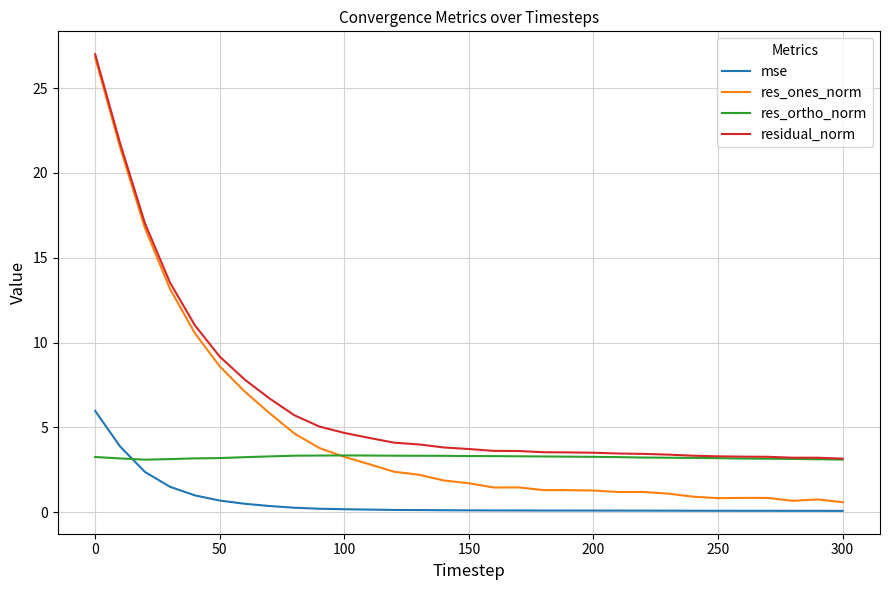

What is the difference between the second highest and minimum values in the mse series?

3.8